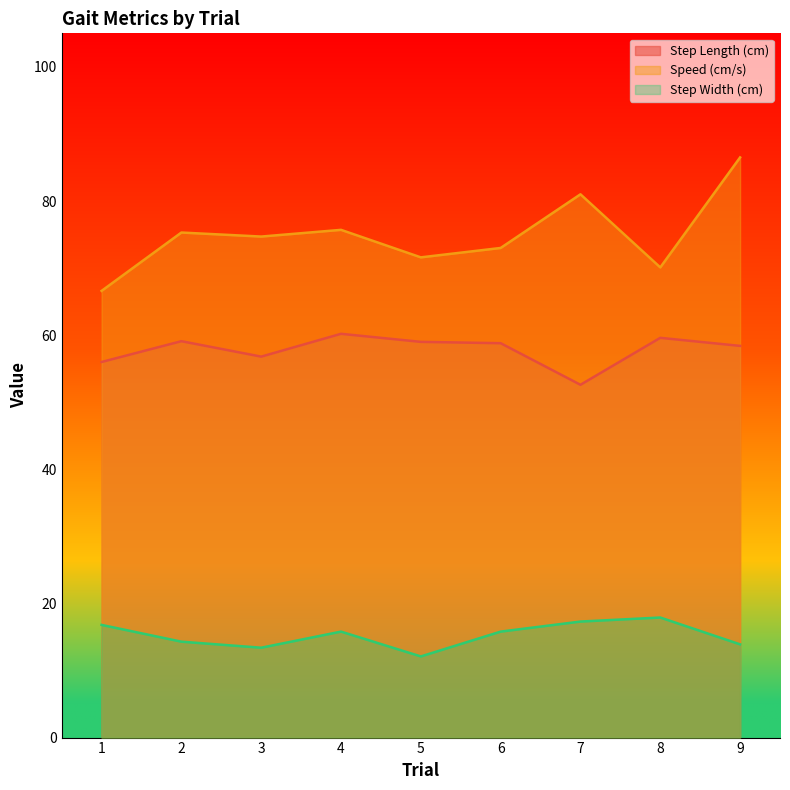

What is the average value of the Speed (cm/s) series?

74.9